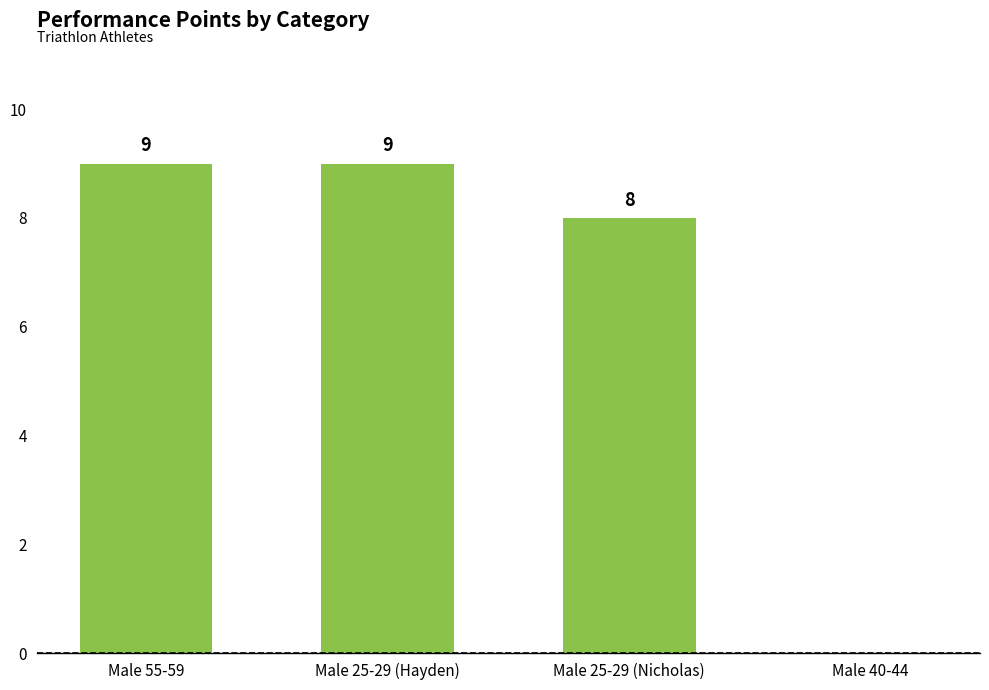

The value at Male 55-59 is 9. True or false?

True